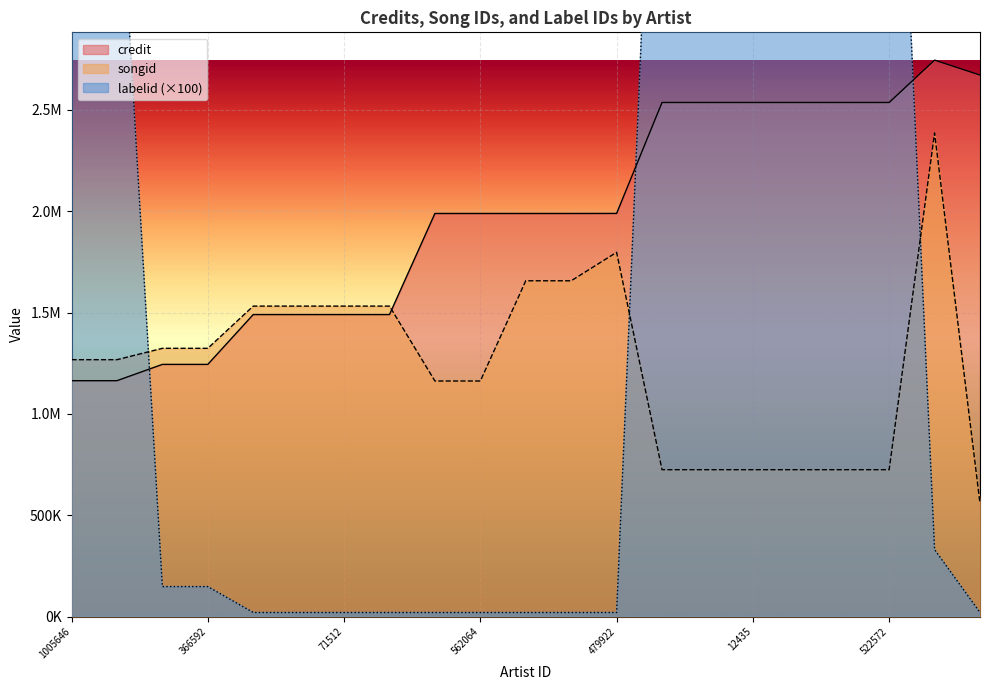

In songid, how many points are higher than both neighbors (excluding endpoints)?

2